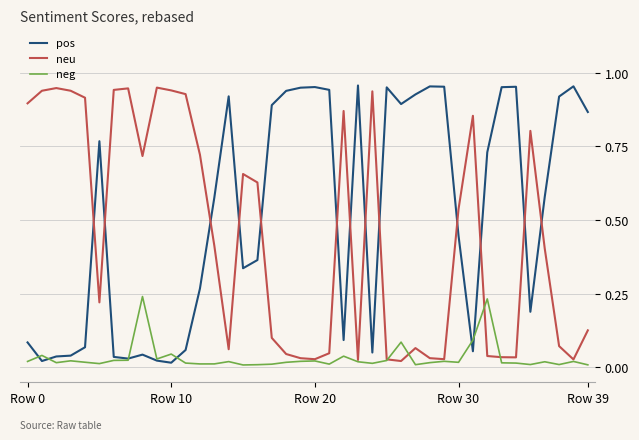

How many times do pos and neu cross each other?

13